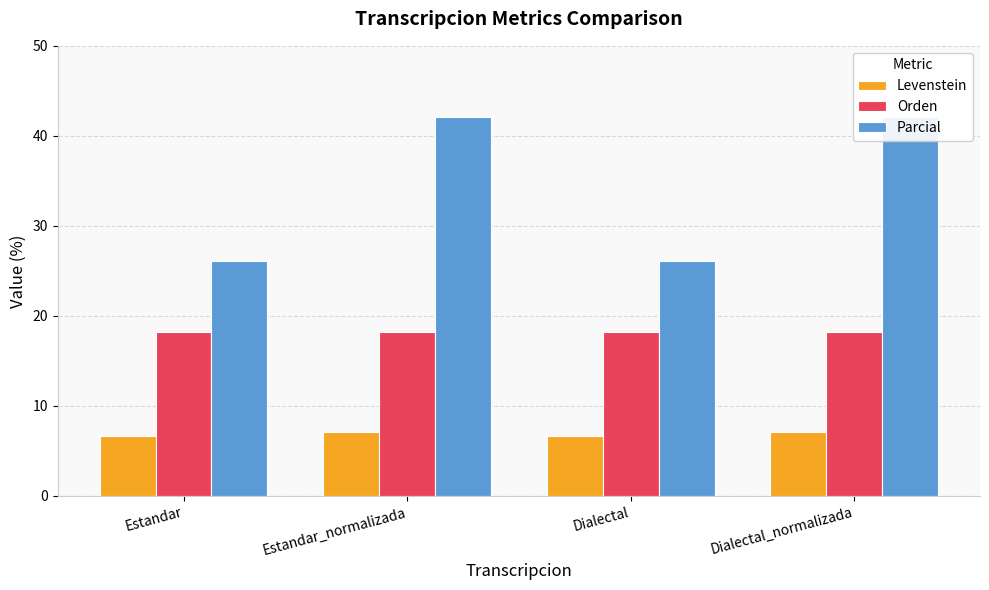

Where does the Parcial series first go above 42?

Estandar_normalizada